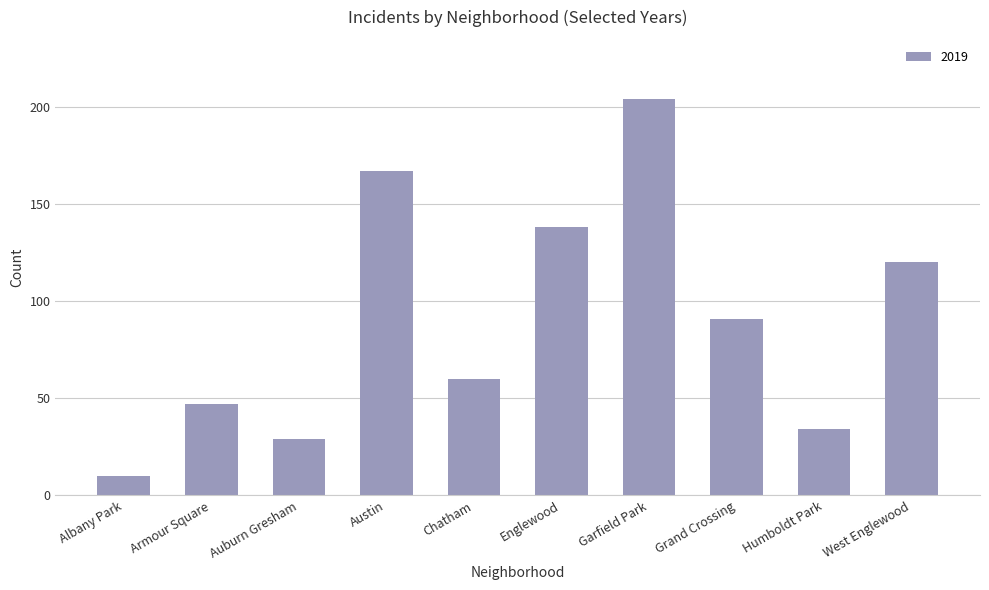

How many bars are there in total?

10